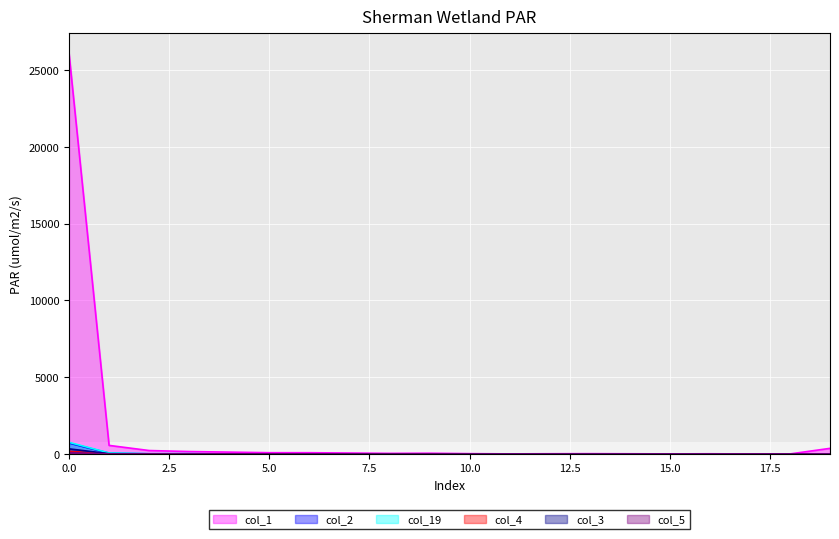

What is the value of the col_4 point at the 11th from the left?

1